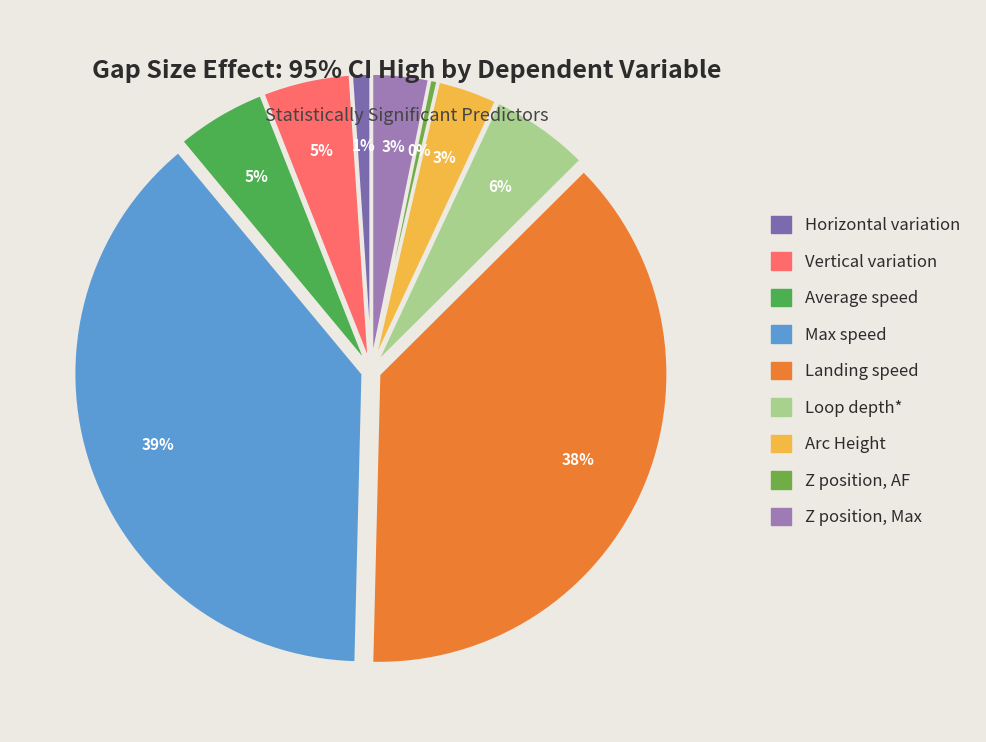

Does Z position, Max account for over 50% of the chart?

No